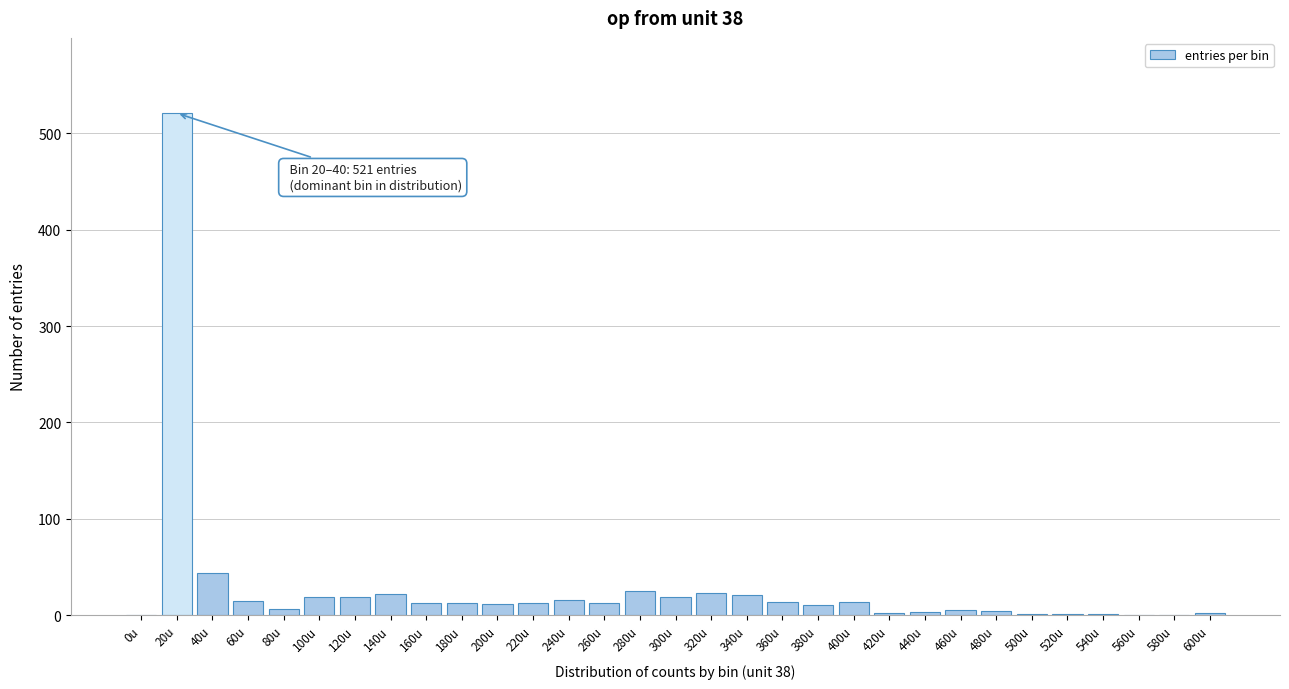

The chart shows a value of 0 at 560u. True or false?

True